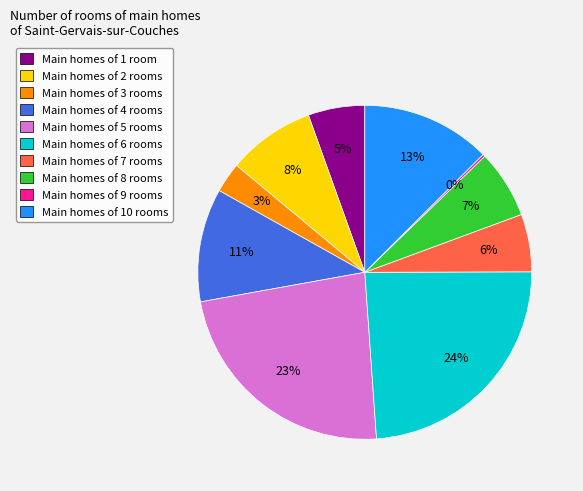

To the nearest percent, what is the average slice percentage?

10%